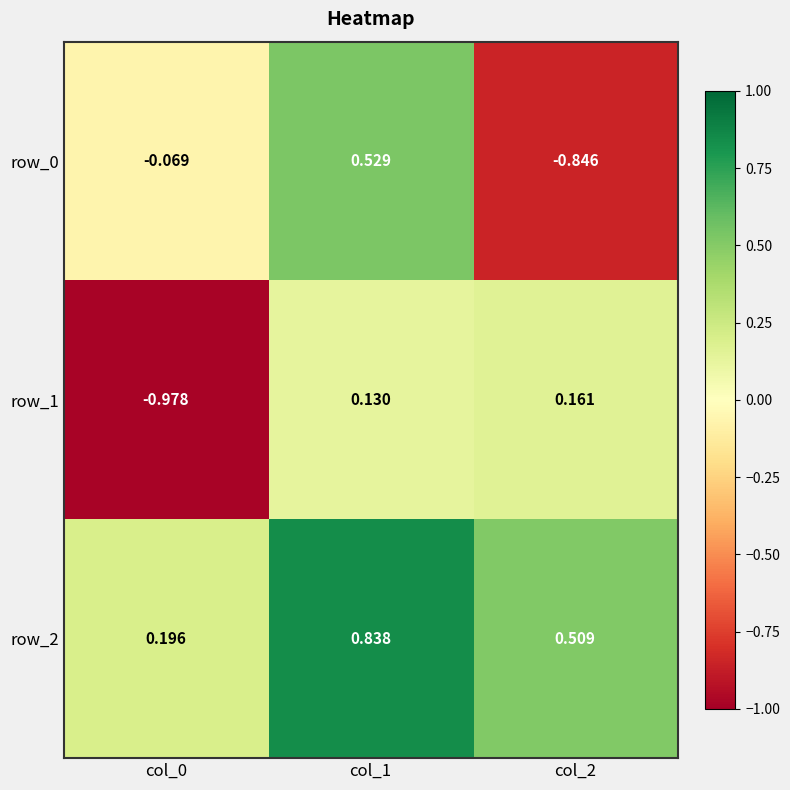

Is the value of row_1 at col_2 greater than the value of row_2 at col_0?

No